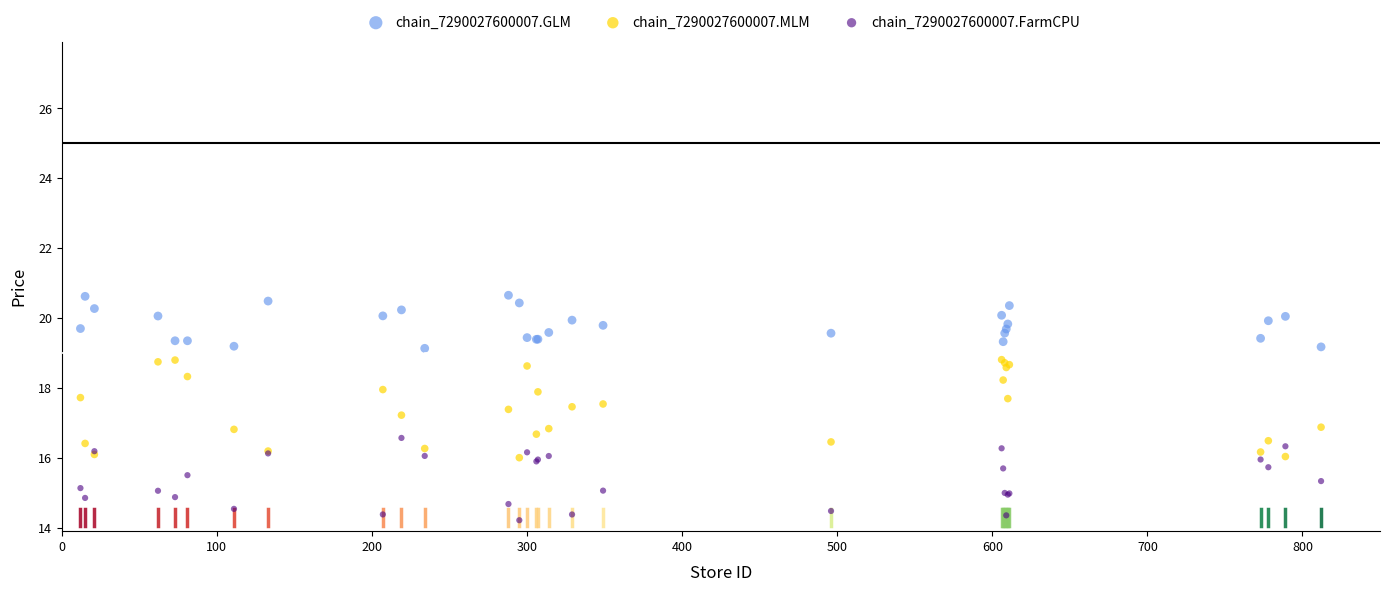

Which series contains the lowest Y value?

chain_7290027600007.FarmCPU